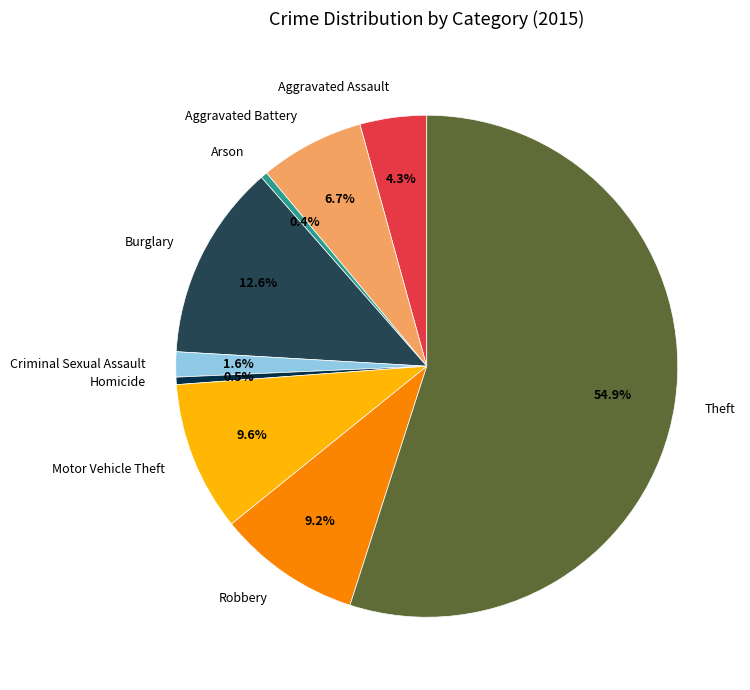

What percentage do Aggravated Assault and Burglary together represent?

16.9%